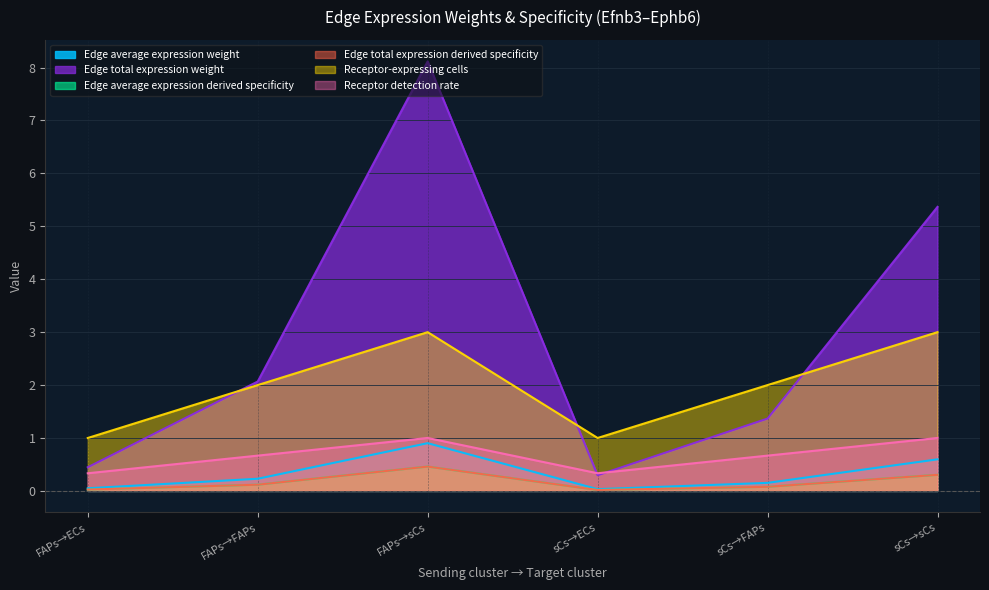

At how many categories does at least one series exceed 4?

2